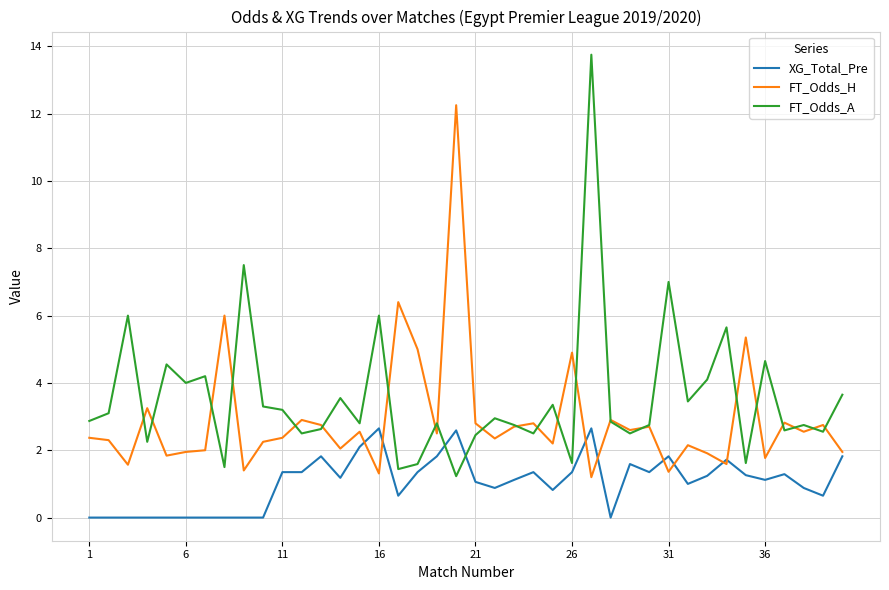

List the series in order of their overall mean, lowest first.

XG_Total_Pre, FT_Odds_H, FT_Odds_A